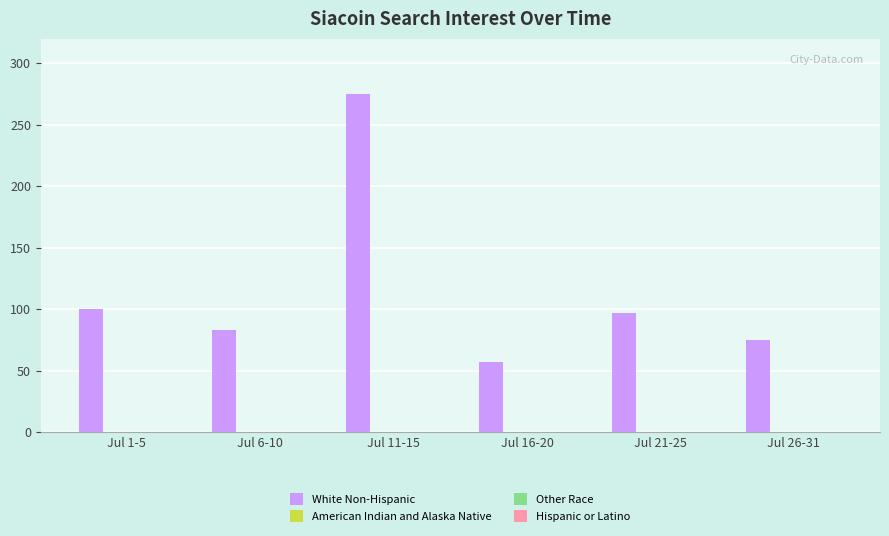

How many bars are there in total?

6